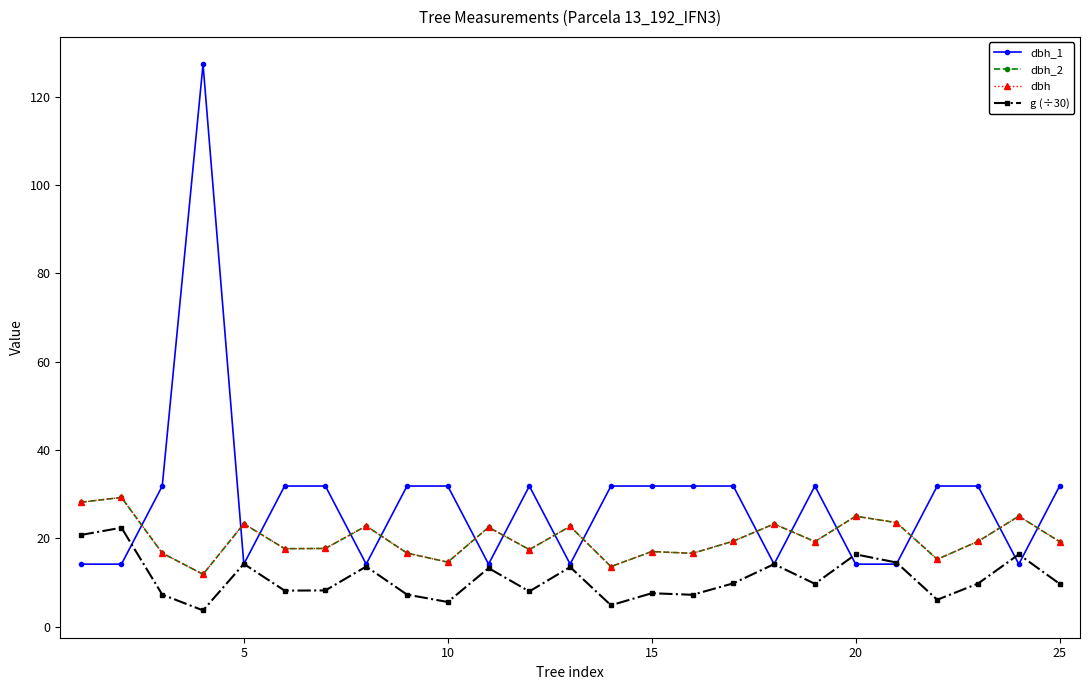

What is the minimum value shown in the chart?

3.7